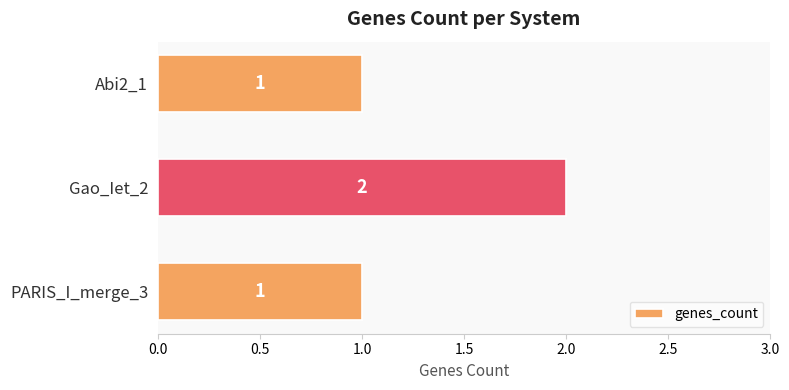

Approximately how many times larger is the value at Gao_Iet_2 compared to Abi2_1?

2.0